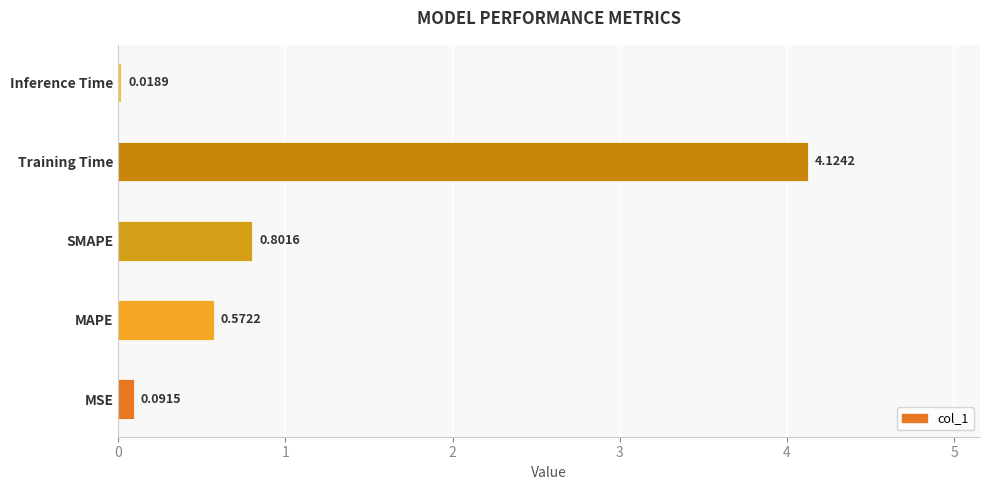

At which label is the value closest to 2?

SMAPE